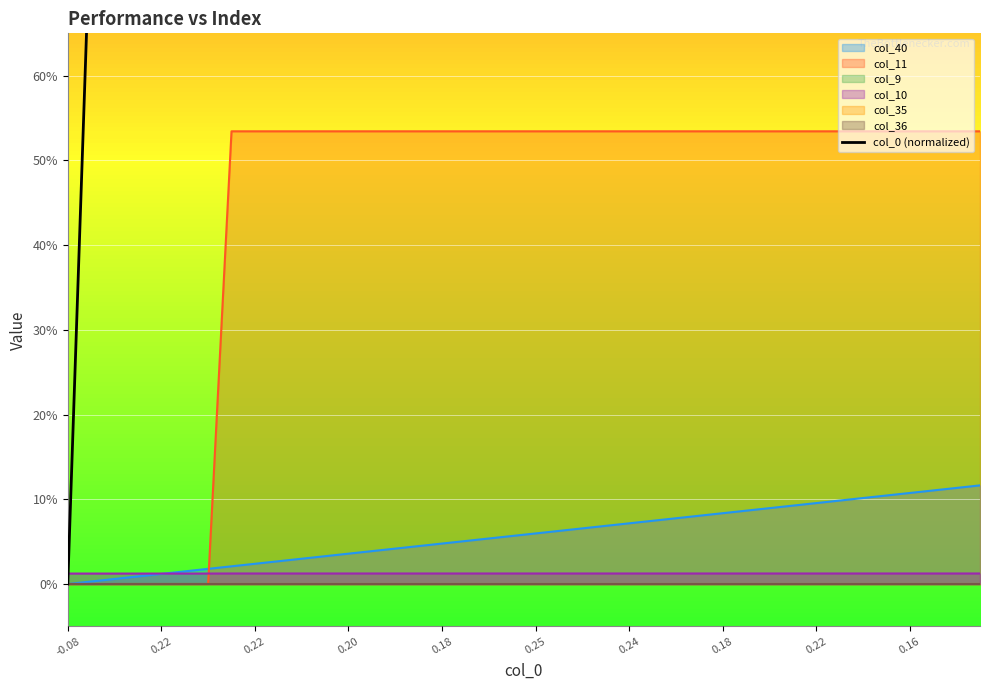

How many lines are shown in the chart?

1